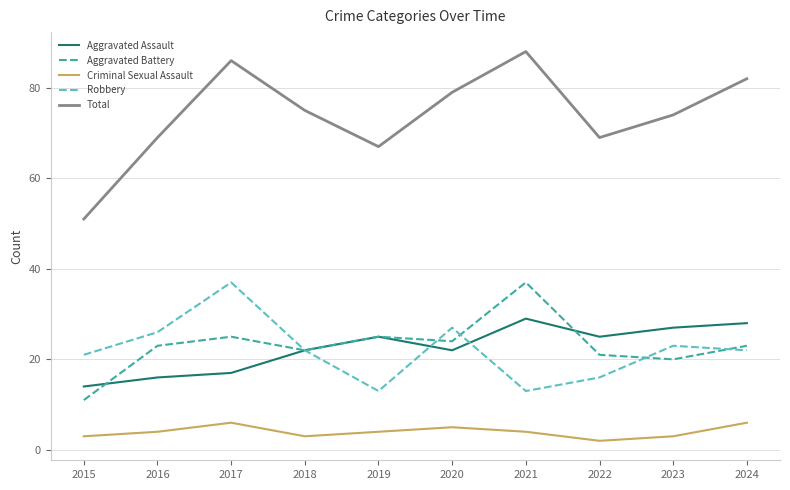

Reading left to right, transcribe all the data shown in this chart.

Aggravated Assault: 2015=14	2016=16	2017=17	2018=22	2019=25	2020=22	2021=29	2022=25	2023=27	2024=28
Aggravated Battery: 2015=11	2016=23	2017=25	2018=22	2019=25	2020=24	2021=37	2022=21	2023=20	2024=23
Criminal Sexual Assault: 2015=3	2016=4	2017=6	2018=3	2019=4	2020=5	2021=4	2022=2	2023=3	2024=6
Robbery: 2015=21	2016=26	2017=37	2018=22	2019=13	2020=27	2021=13	2022=16	2023=23	2024=22
Total: 2015=51	2016=69	2017=86	2018=75	2019=67	2020=79	2021=88	2022=69	2023=74	2024=82